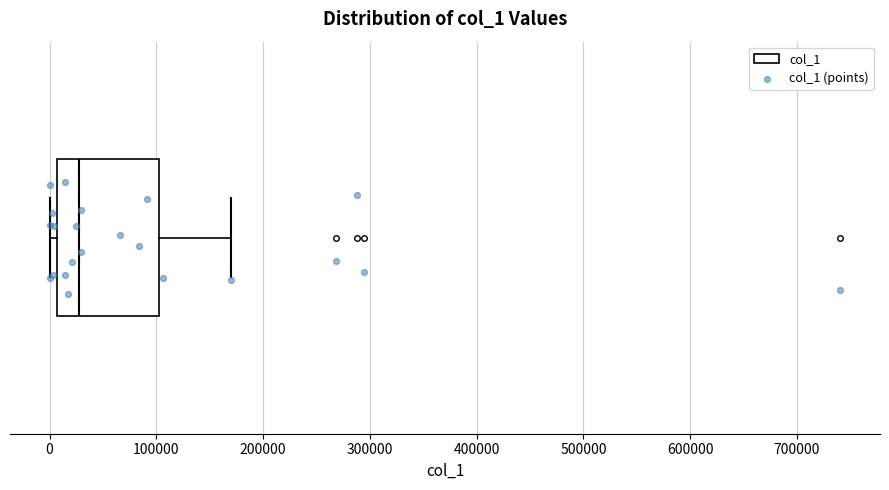

Transcribe this box plot: give where the median line is, the range the box spans, and where the two whiskers end, as read against the x-axis. The values are not printed on the chart, so give them approximately, as read against the axis.

median 30000, box 10000 to 100000, whiskers 0 to 170000